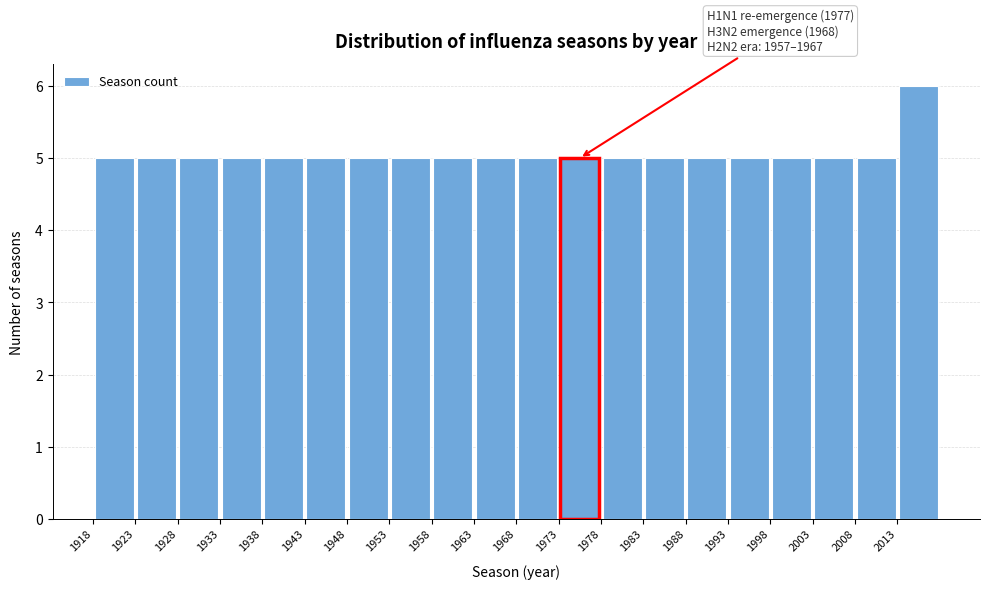

Over which range of the x-axis is the bar tallest?

2013 to 2018